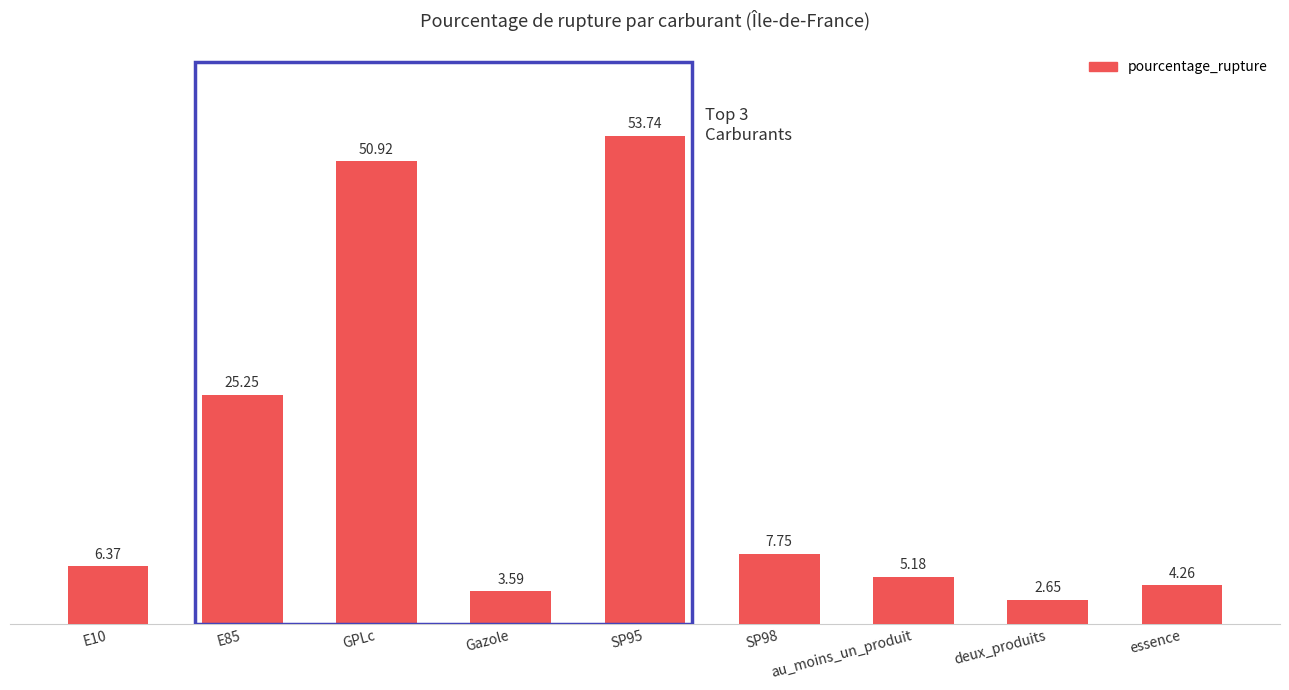

What value does the data have at Gazole?

3.6